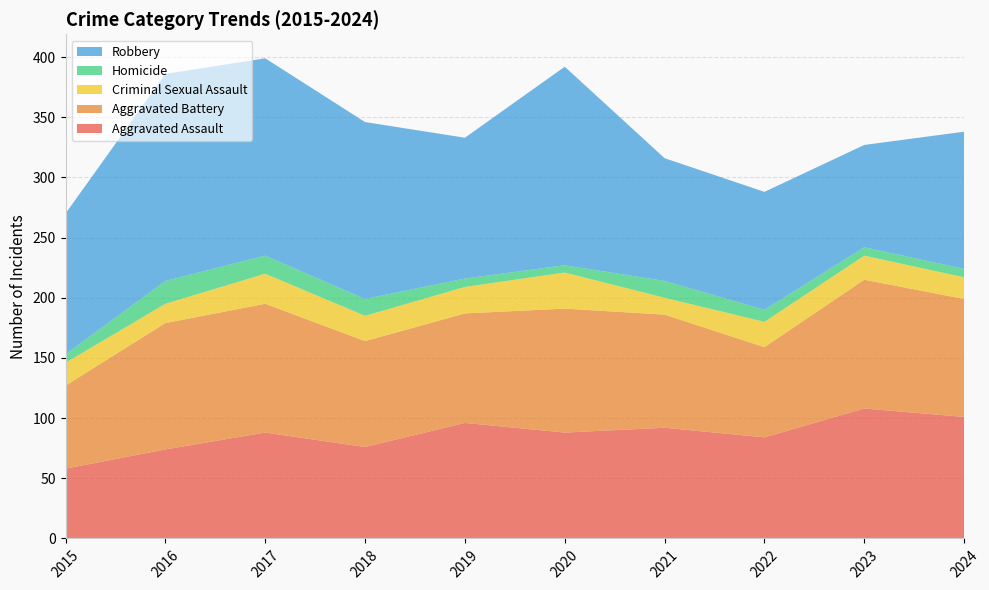

Reading left to right, list all the values displayed in this chart.

Aggravated Assault: 2015=58	2016=74	2017=88	2018=76	2019=96	2020=88	2021=92	2022=84	2023=108	2024=101
Aggravated Battery: 2015=69	2016=105	2017=107	2018=88	2019=91	2020=103	2021=94	2022=75	2023=107	2024=98
Criminal Sexual Assault: 2015=19	2016=16	2017=25	2018=21	2019=22	2020=30	2021=14	2022=21	2023=20	2024=18
Homicide: 2015=7	2016=19	2017=15	2018=14	2019=7	2020=6	2021=14	2022=10	2023=7	2024=7
Robbery: 2015=117	2016=172	2017=164	2018=147	2019=117	2020=165	2021=102	2022=98	2023=85	2024=114